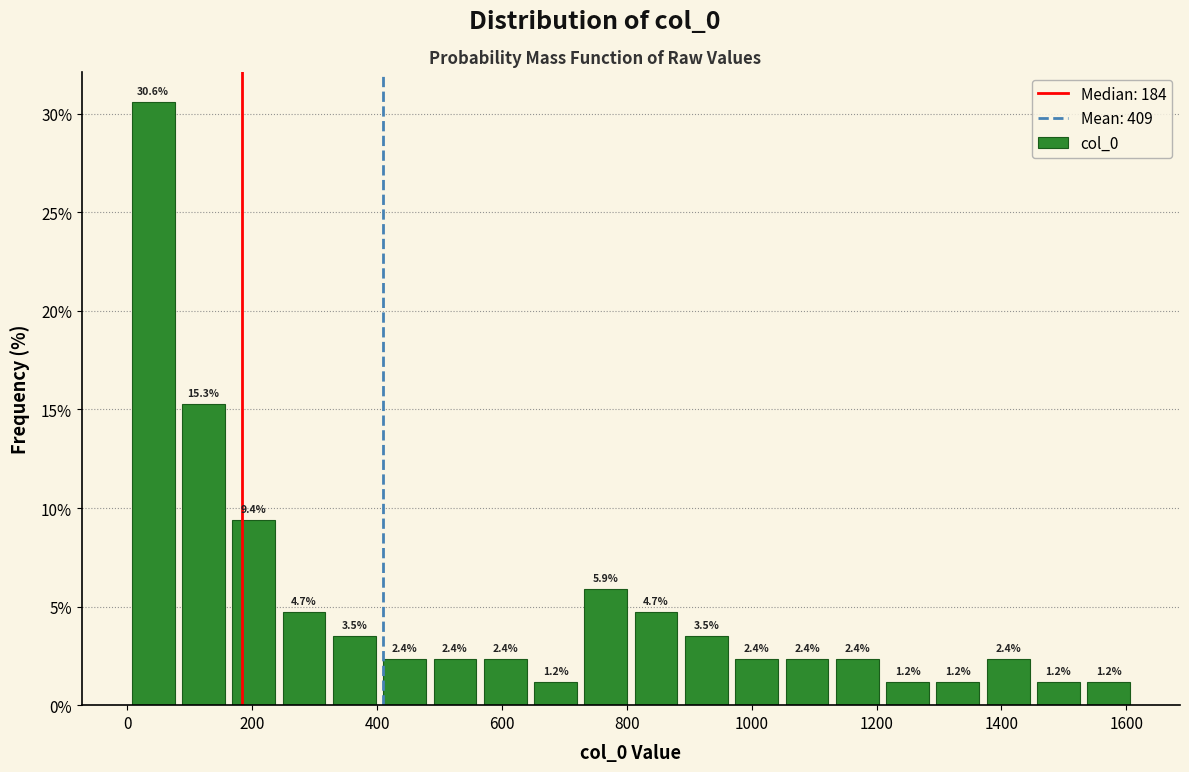

Reading left to right, list every bar in this chart as the range it spans on the x-axis followed by its height. The bar edges are not printed on the chart, so give them approximately, as read against the axis.

0 to 80: 30.6
80 to 160: 15.3
160 to 240: 9.4
240 to 320: 4.7
320 to 400: 3.5
400 to 480: 2.4
480 to 560: 2.4
560 to 640: 2.4
640 to 720: 1.2
720 to 800: 5.9
800 to 880: 4.7
880 to 960: 3.5
960 to 1040: 2.4
1040 to 1120: 2.4
1120 to 1200: 2.4
1200 to 1280: 1.2
1280 to 1380: 1.2
1380 to 1460: 2.4
1460 to 1540: 1.2
1540 to 1620: 1.2